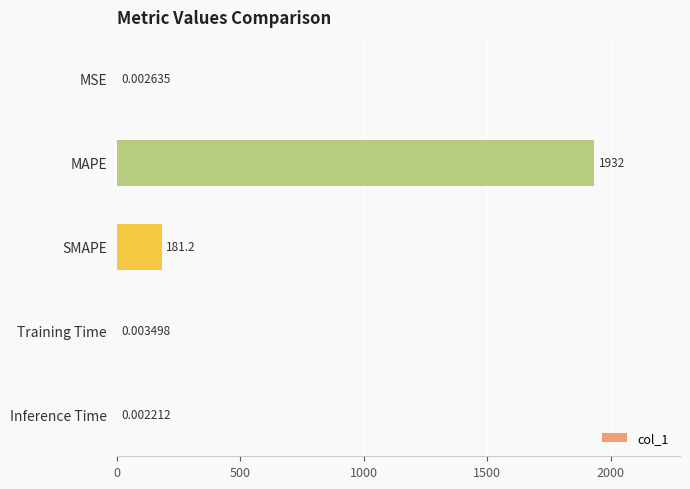

What is the sum of all values?

2113.2